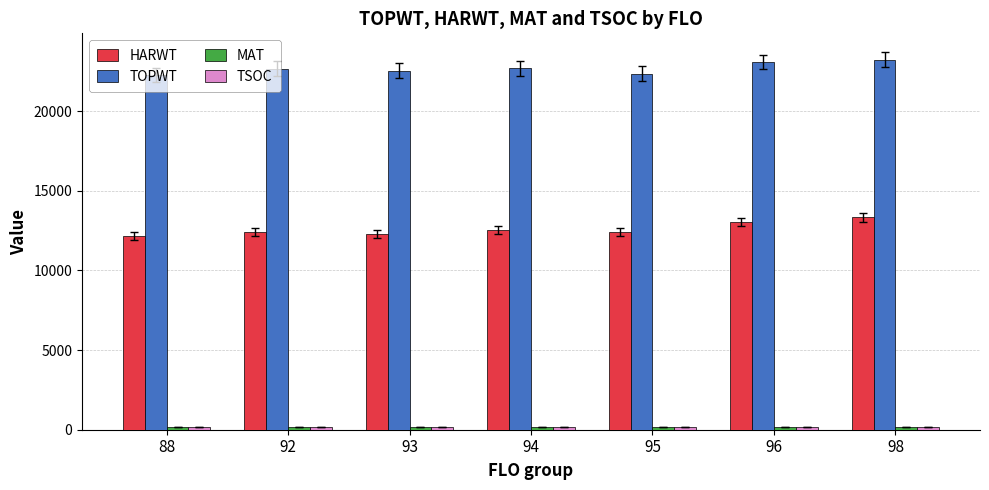

How many data points in TOPWT are above 22673?

4